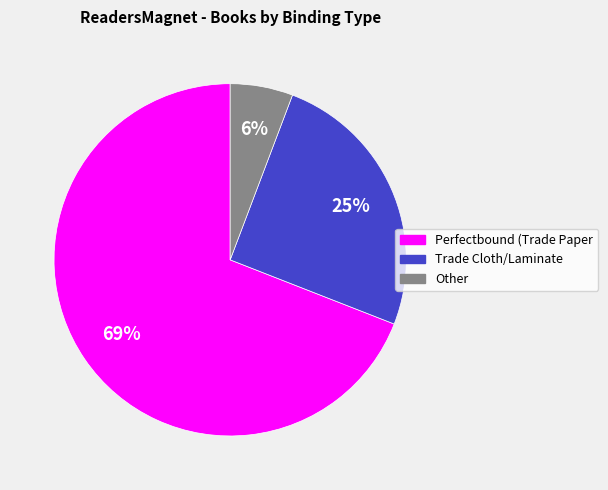

True or false: Perfectbound (Trade Paper accounts for 69% of the total.

True